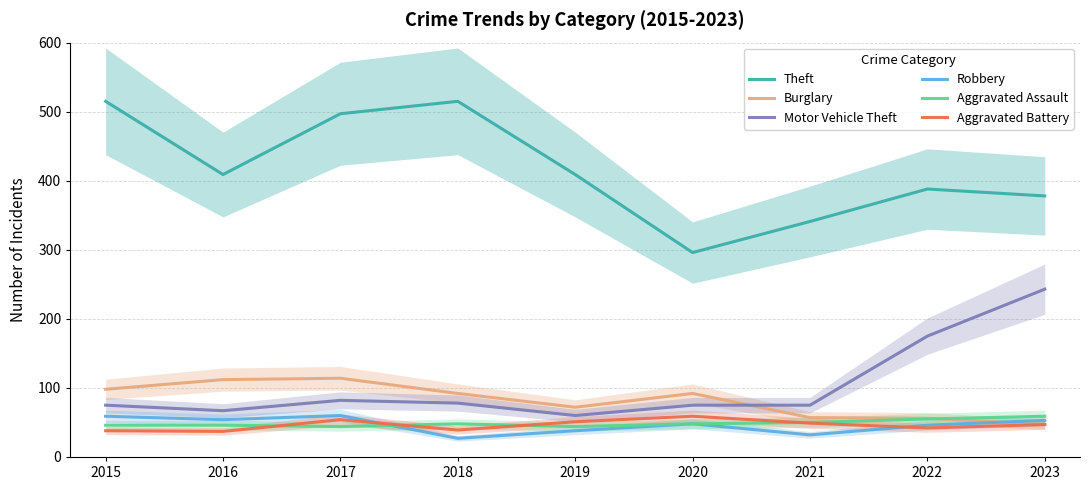

What is the sum of the Theft values at 2019 and 2020?

705